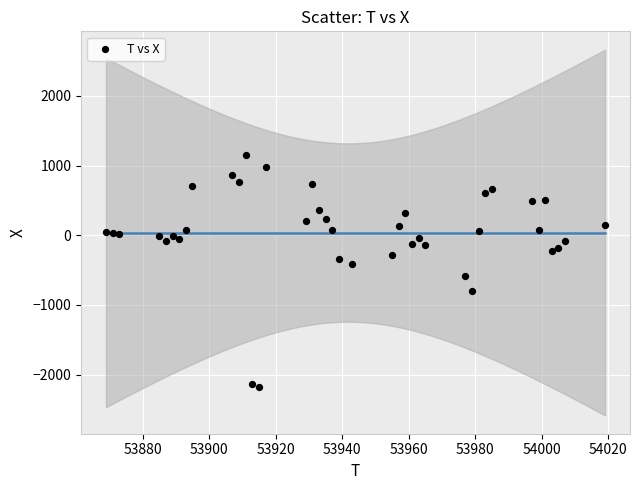

What is the range of Y values (max minus min)?

3324